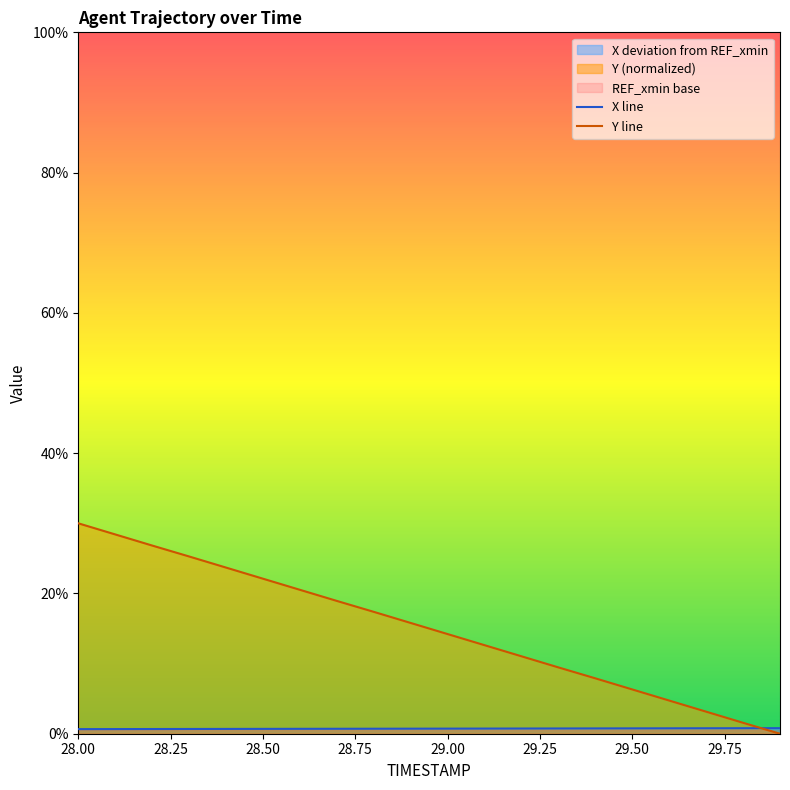

Which has a higher value, 28.9 or 28.1?

28.9